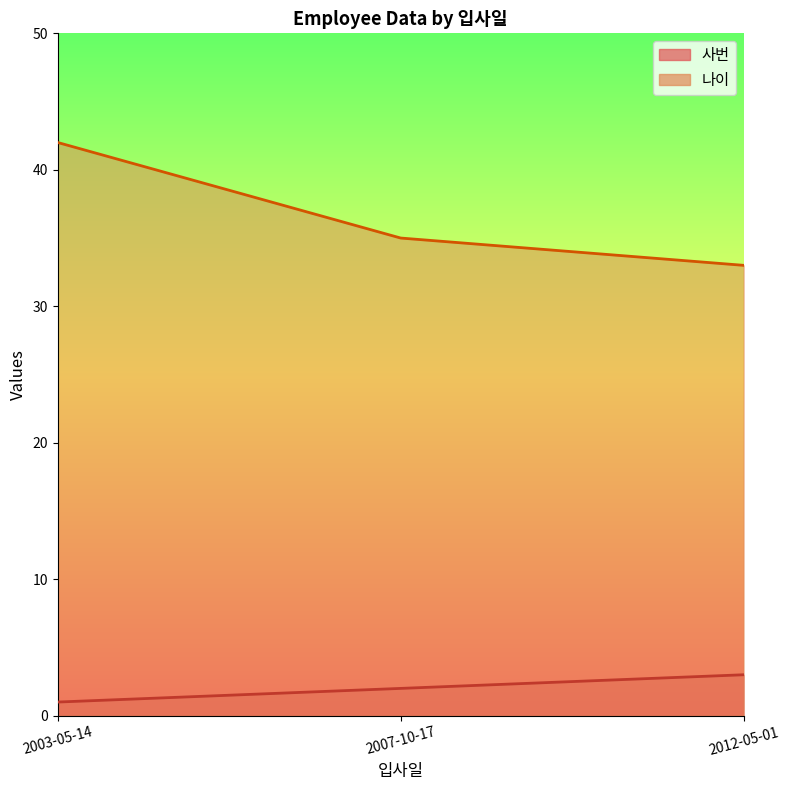

Reading left to right, what are all the values shown in this chart?

사번: 2003-05-14=1	2007-10-17=2	2012-05-01=3
나이: 2003-05-14=42	2007-10-17=35	2012-05-01=33